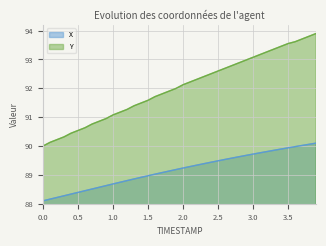

Is it true that Y equals 92.1 at 2.0?

True